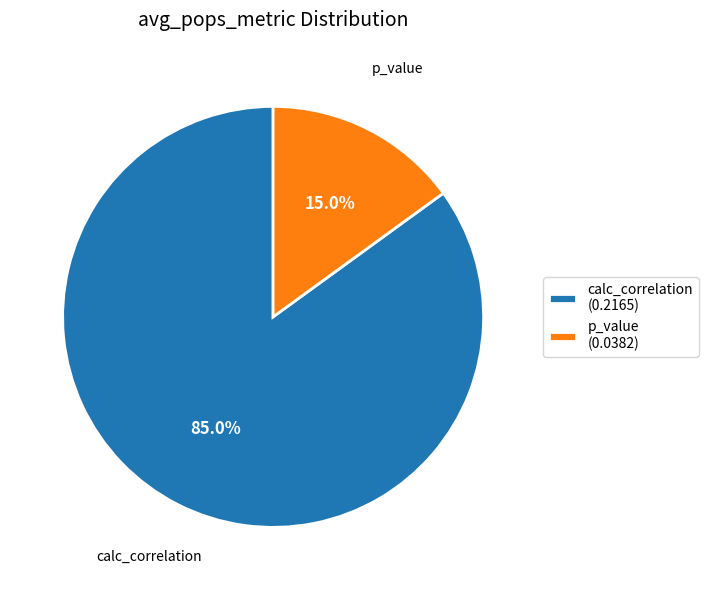

Rank the categories by value from highest to lowest.

calc_correlation, p_value